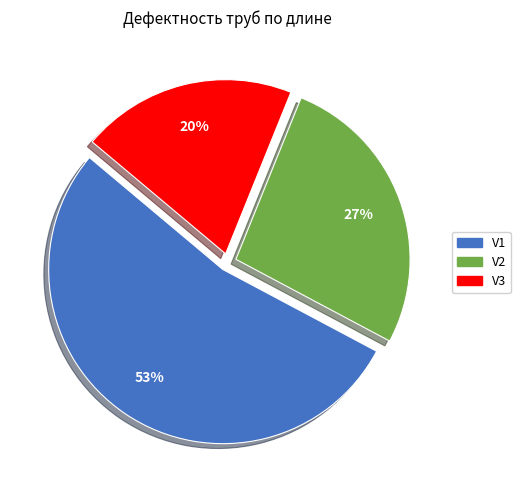

Which slice is the largest?

V1